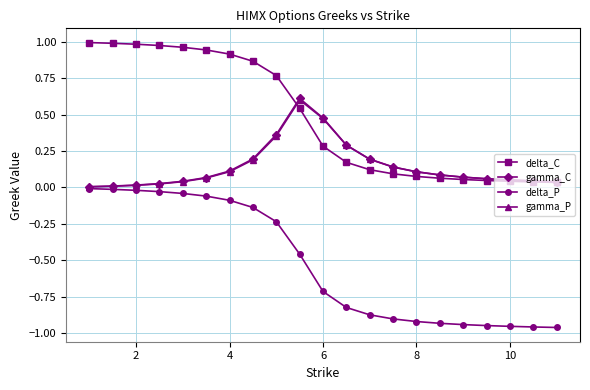

Which series has the largest total across all categories?

delta_C